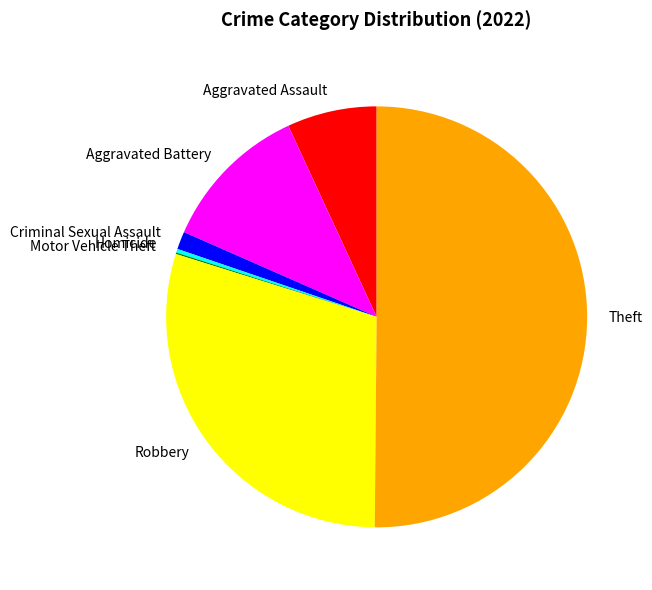

Between Robbery and Aggravated Assault, which is larger?

Robbery